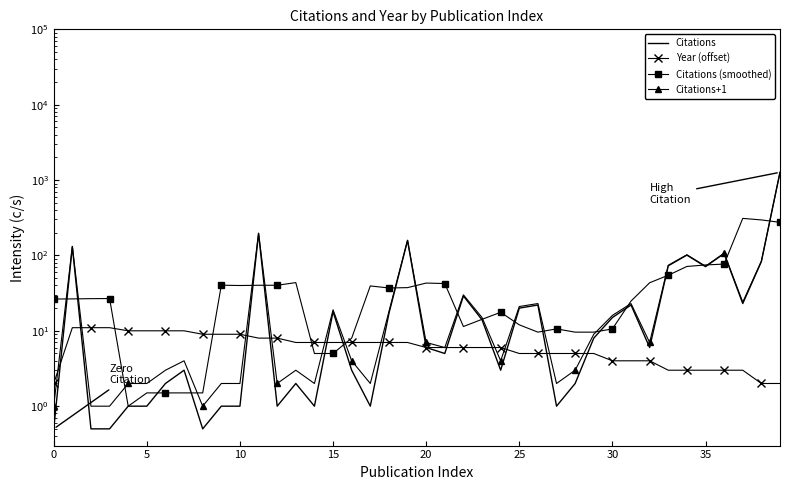

Which series changed the most between 25 and 34?

Citations